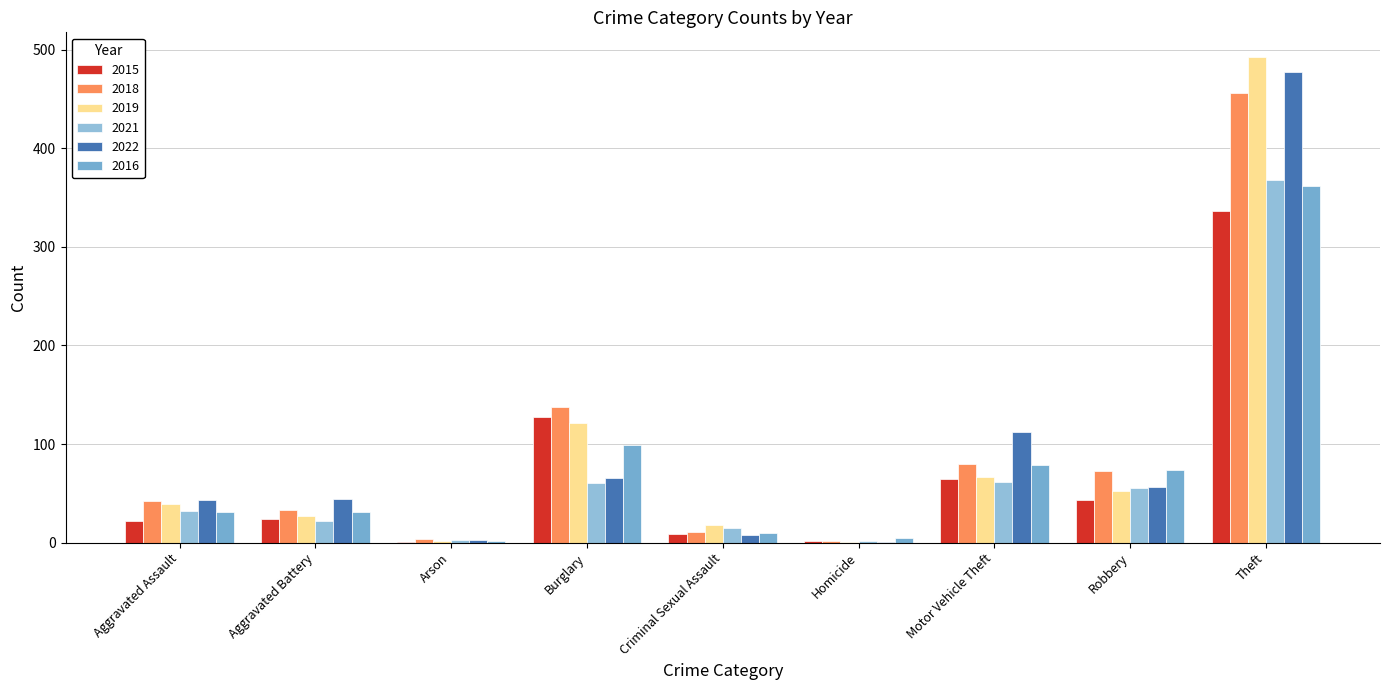

What is the difference between the 2015 values at Criminal Sexual Assault and Aggravated Assault?

13